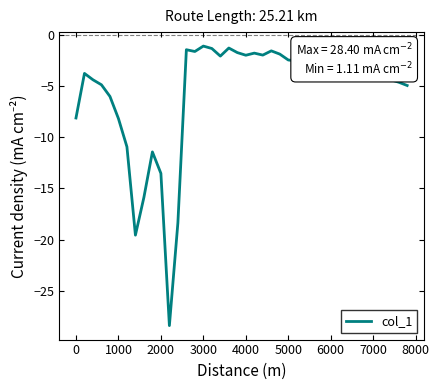

What is the minimum value shown in the chart?

-28.4